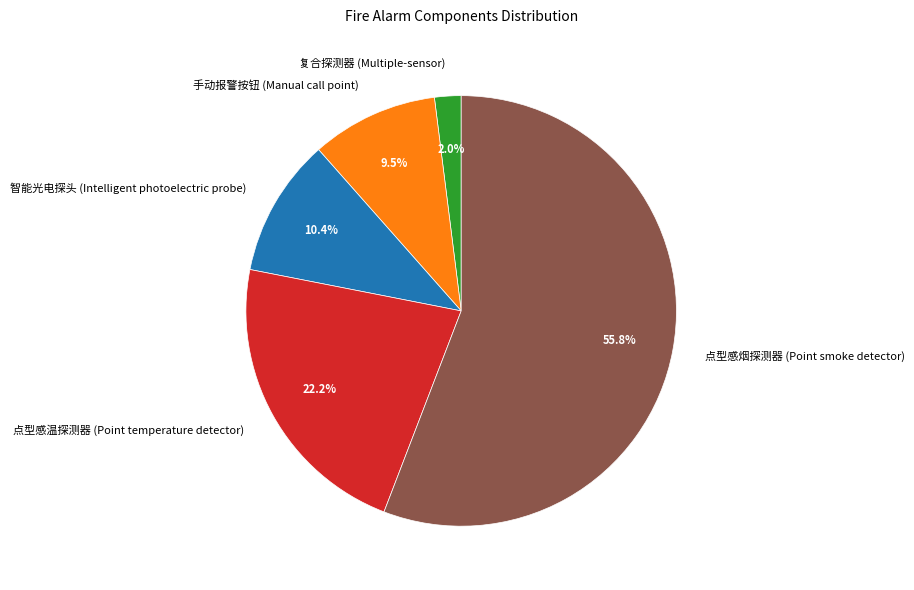

What is the largest slice in the pie chart?

点型感烟探测器 (Point smoke detector)